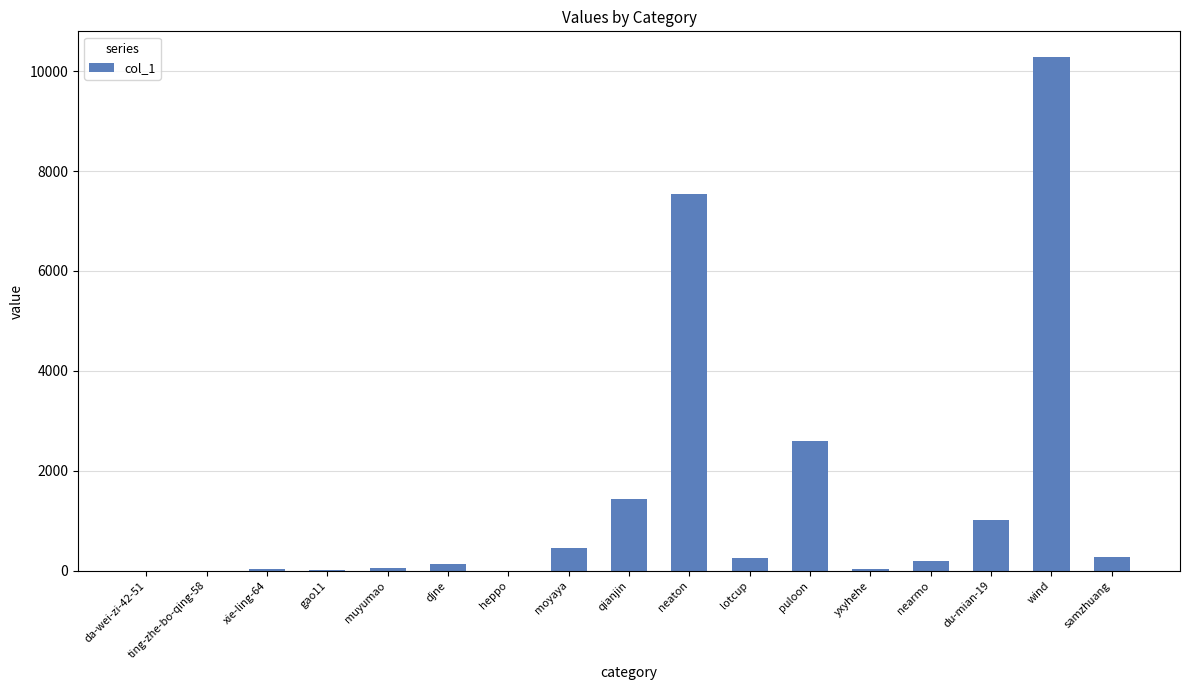

At which label does the data first exceed 191?

moyaya